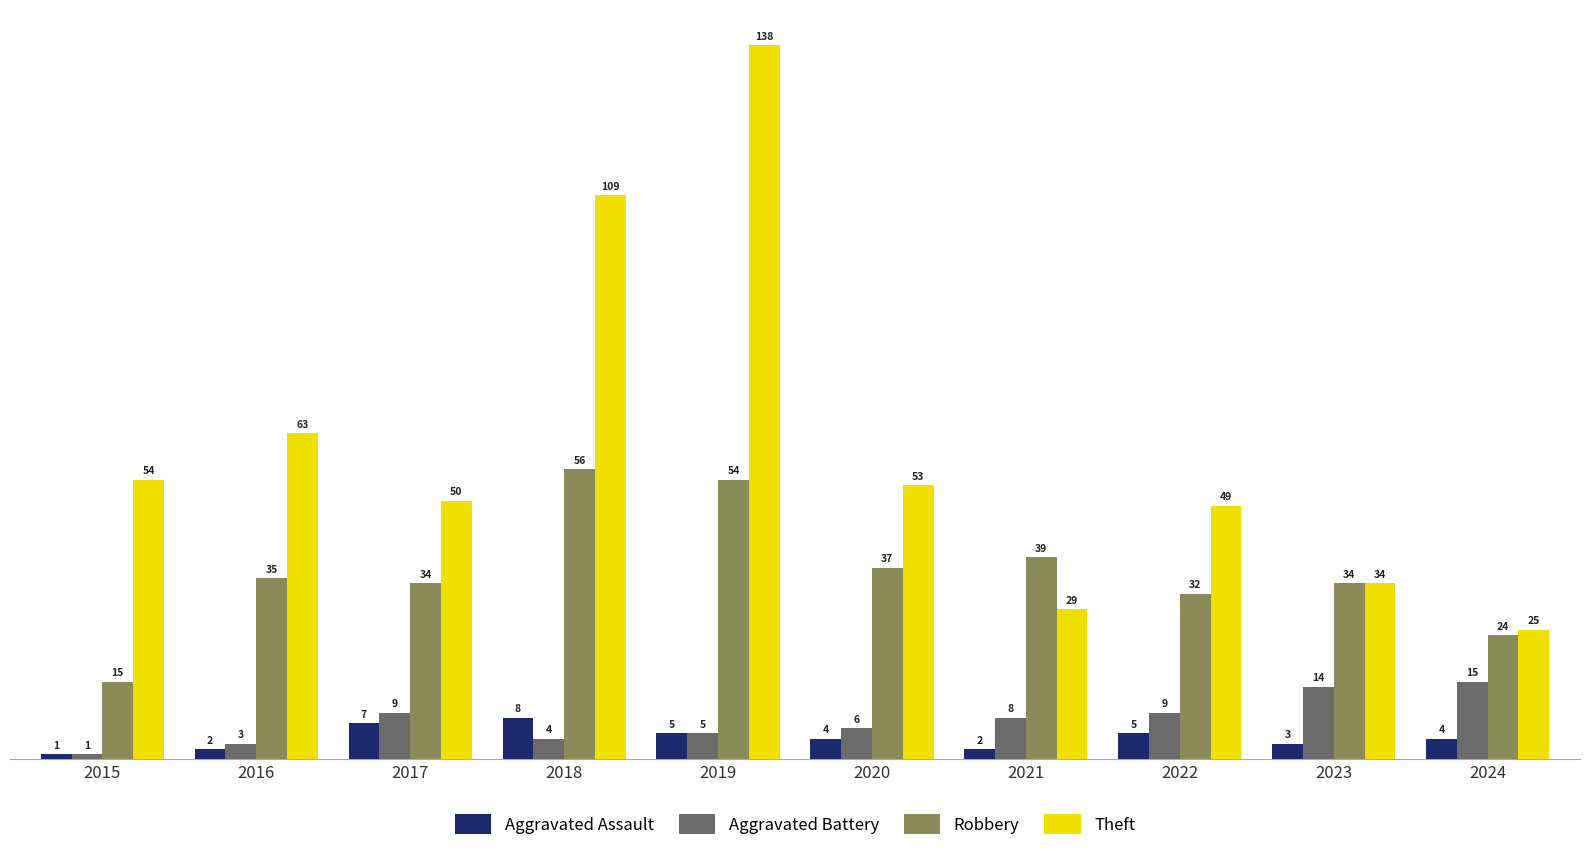

What is the difference between the Theft values at 2018 and 2015?

55